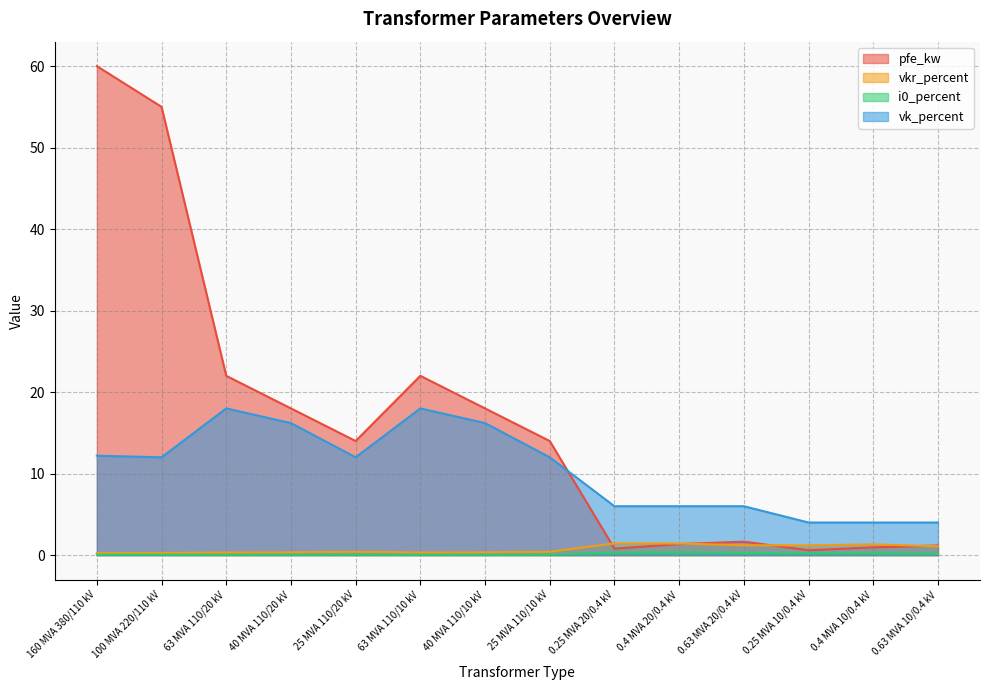

Rank the series by their maximum value, from lowest to highest.

i0_percent, vkr_percent, vk_percent, pfe_kw